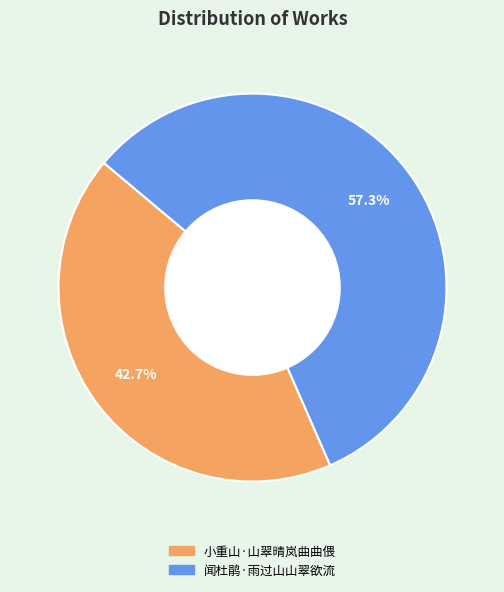

How many slices are in this pie chart?

2